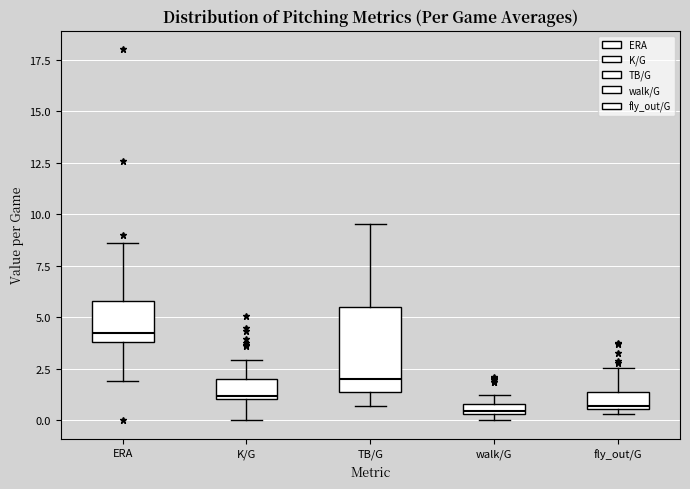

Which box is the tallest, from its lower edge to its upper edge?

TB/G